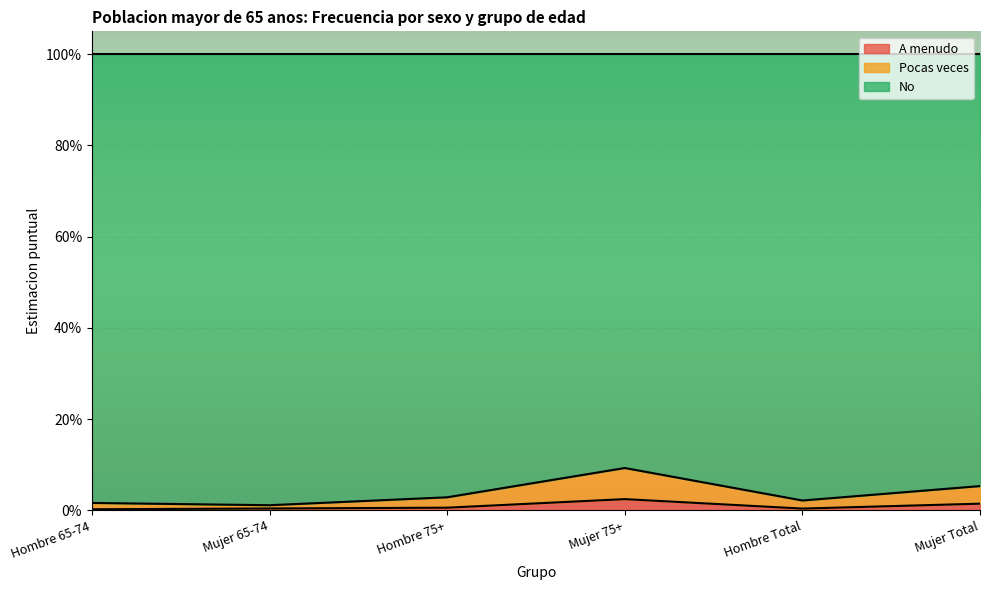

At which category is the sum across all series the highest?

Mujer 75+